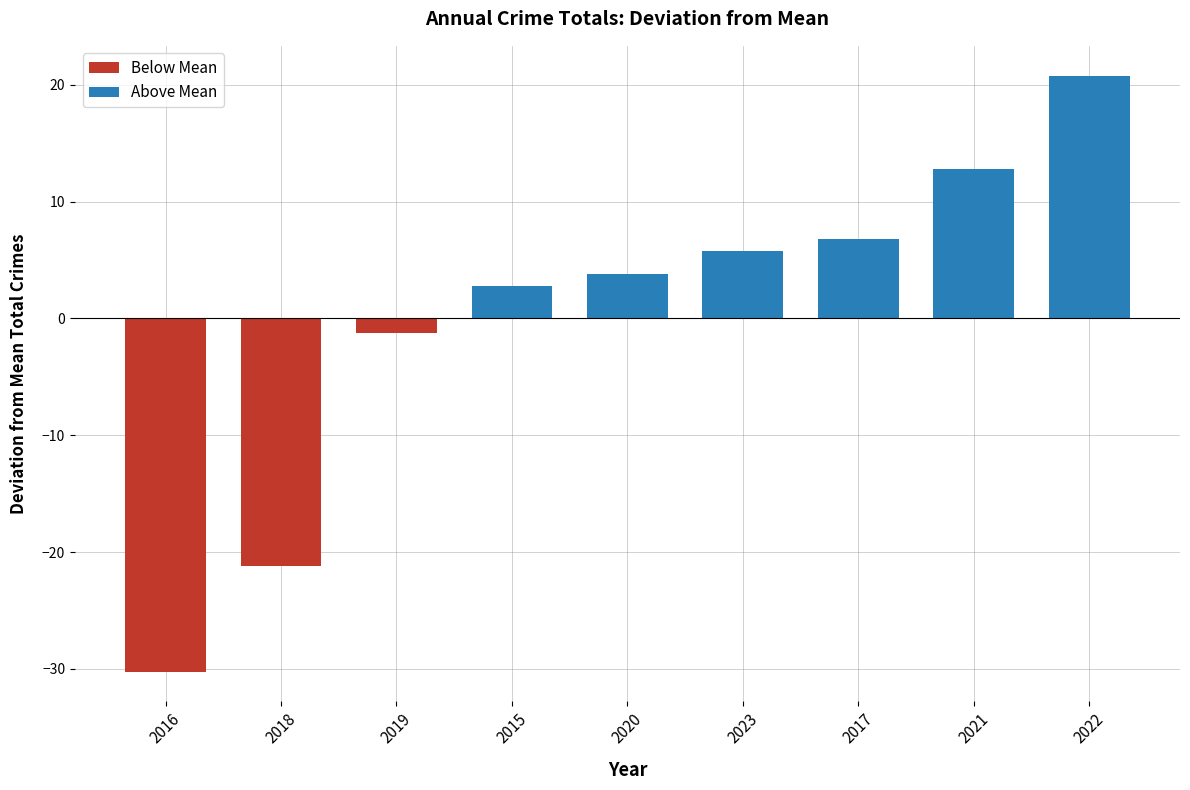

What is the label of the 9th bar from the left?

2022